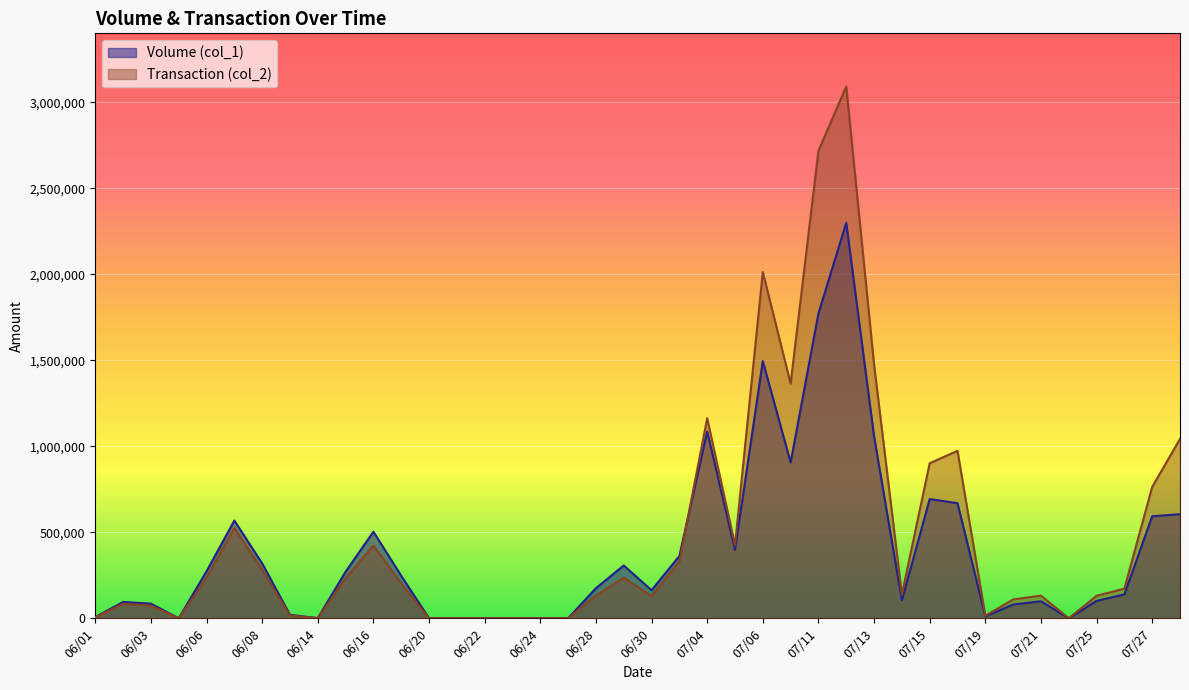

Between 07/18 and 07/22, which series saw the biggest shift?

Transaction (col_2)